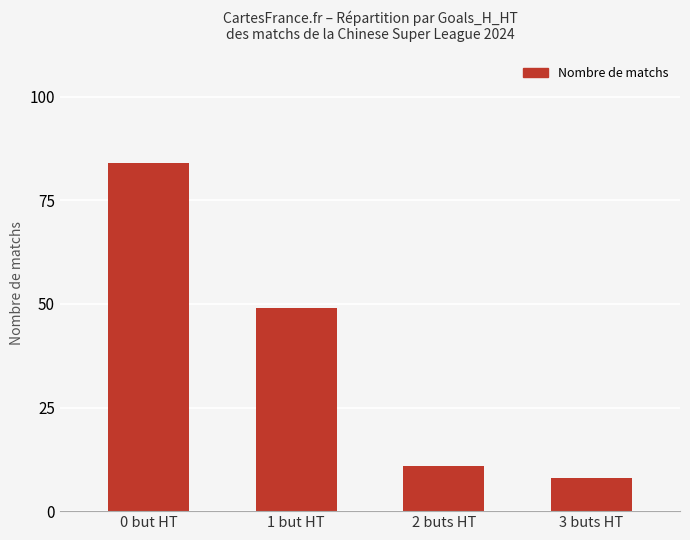

What is the change in value from 1 but HT to 3 buts HT?

-41